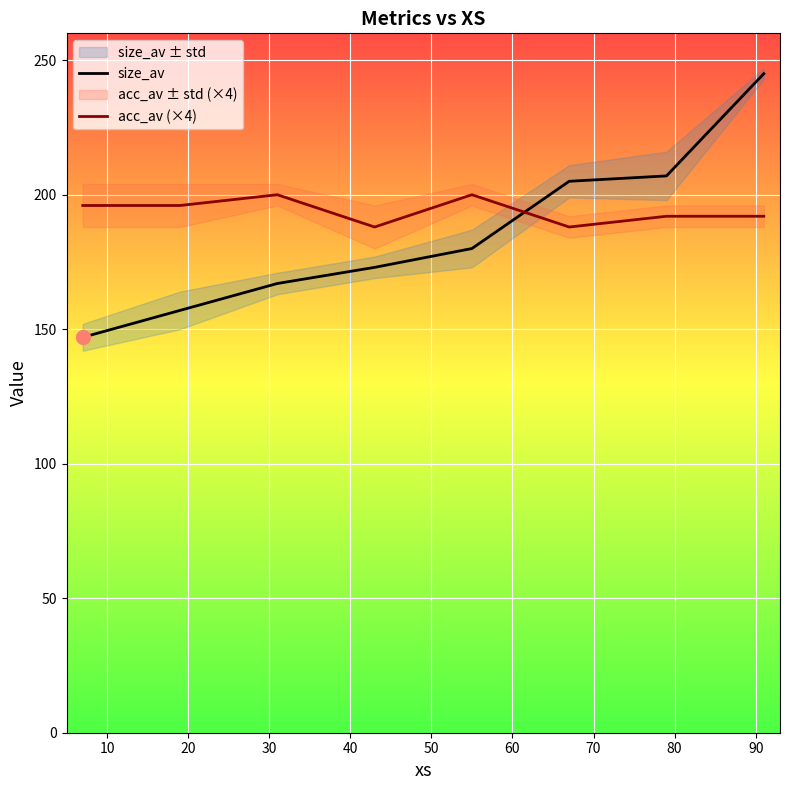

What is the average value of the acc_av (×4) series?

194